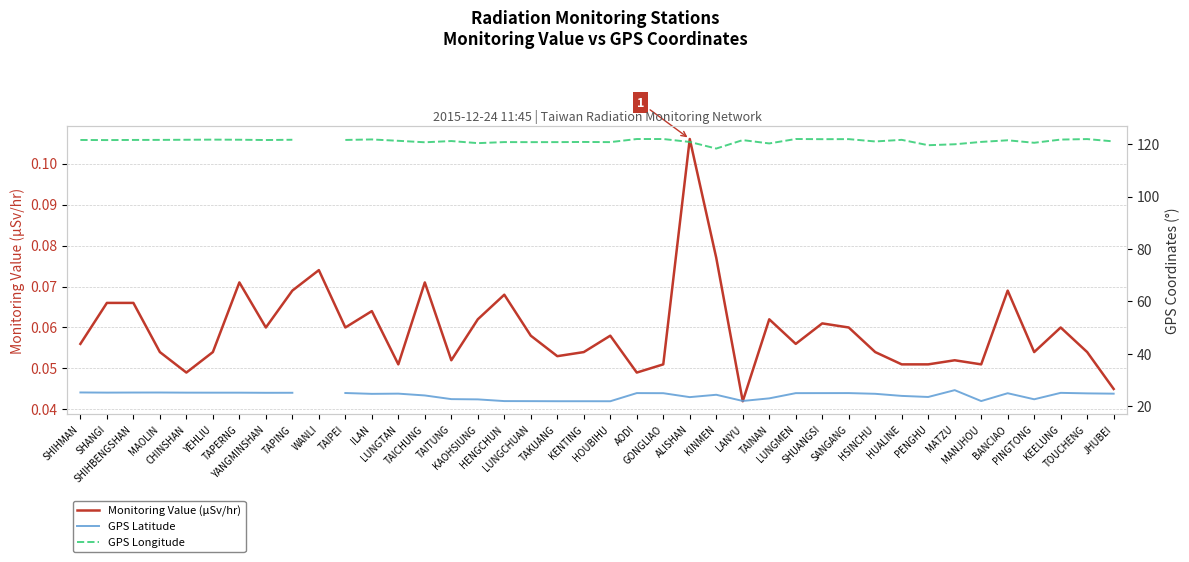

True or false: Monitoring Value (µSv/hr) and GPS Latitude intersect in this chart.

False